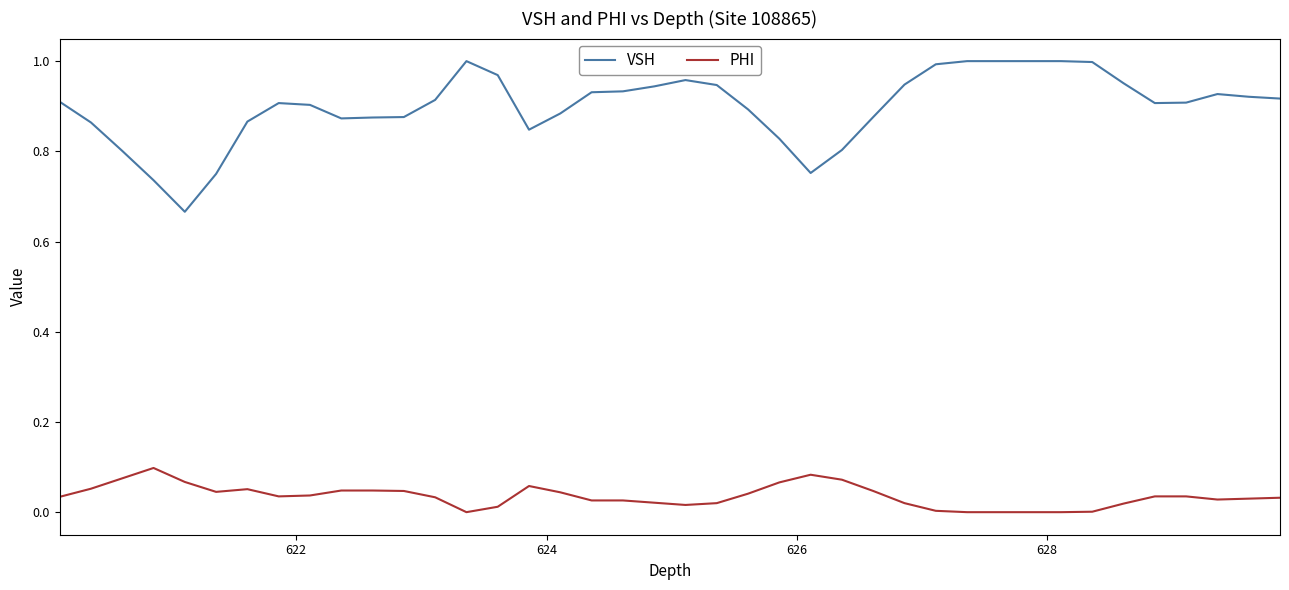

What is the difference between the maximum and minimum values in the VSH series?

0.3